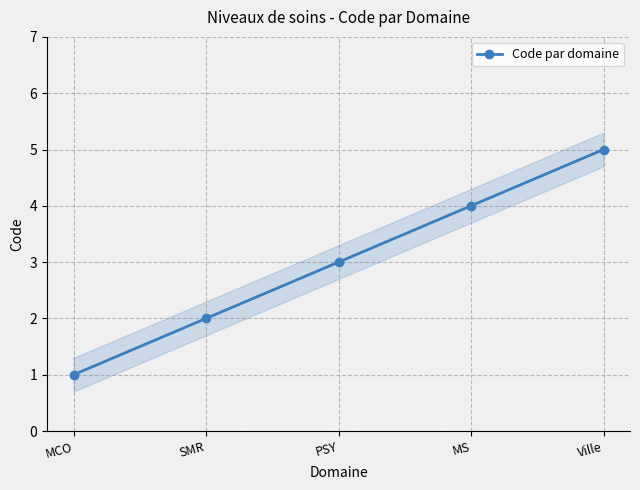

What is the difference between the values at MCO and SMR?

1